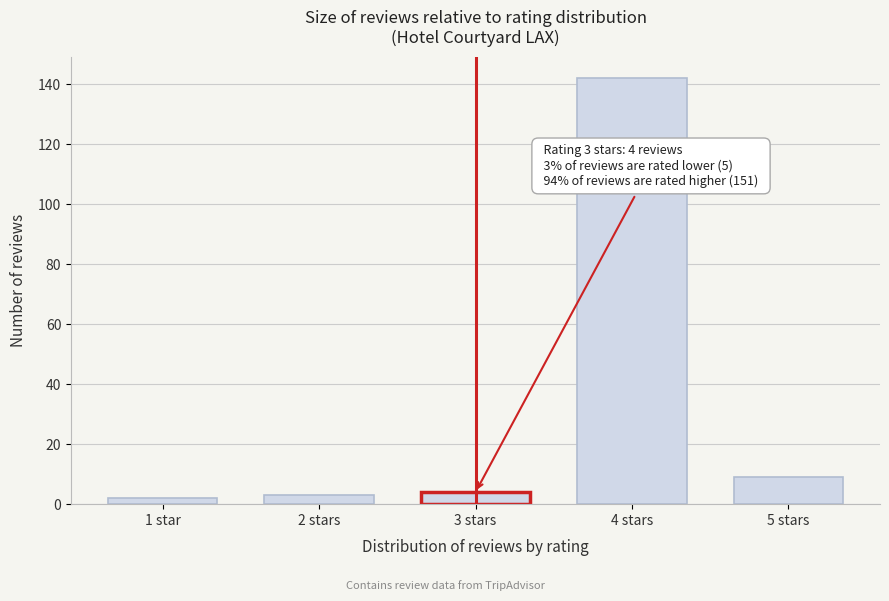

Reading left to right, extract all data points from this chart.

1 star=2	2 stars=3	3 stars=4	4 stars=142	5 stars=9